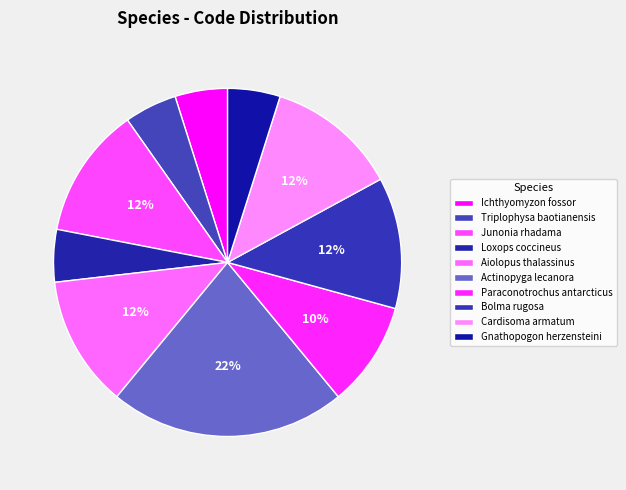

How many slices are in this pie chart?

10